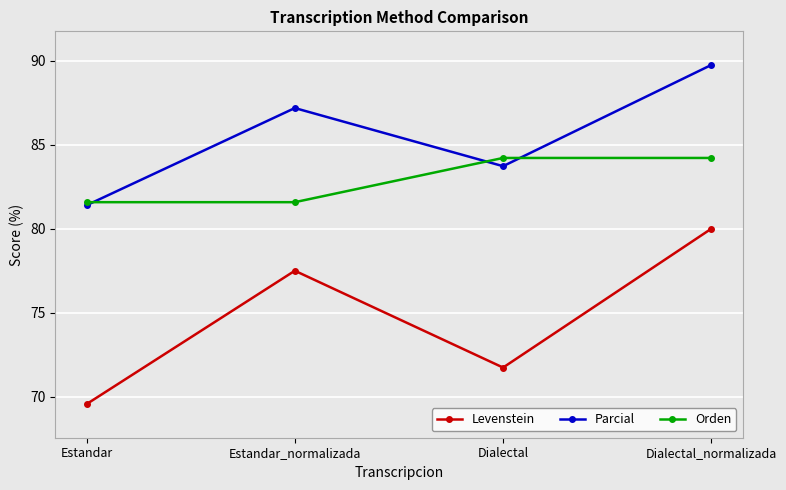

What is the total value across all series at Dialectal?

239.7